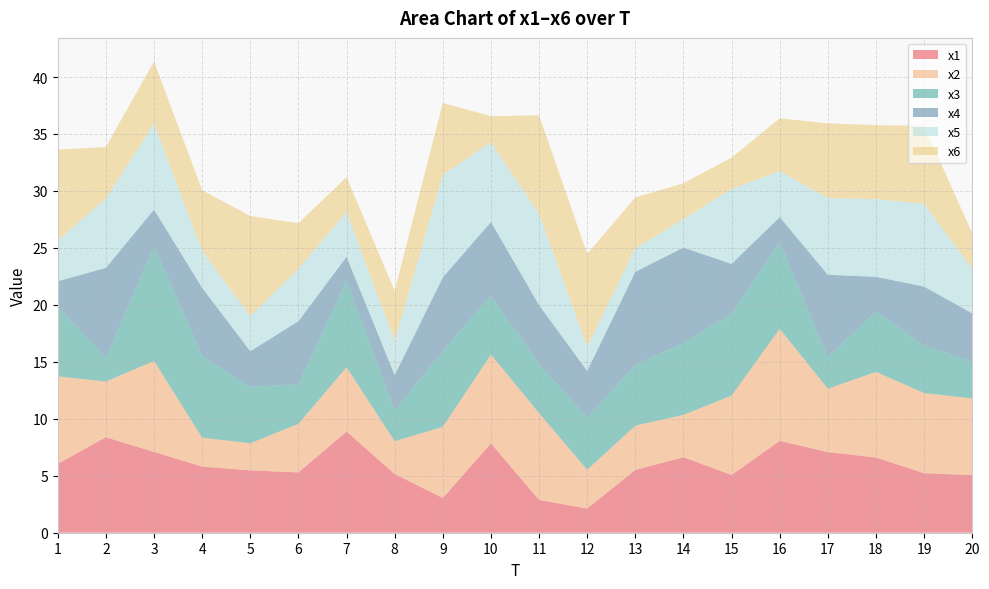

Reading left to right, list all the values displayed in this chart.

x1: 1=6.0	2=8.4	3=7.1	4=5.8	5=5.5	6=5.3	7=8.9	8=5.2	9=3.0	10=7.8	11=2.9	12=2.1	13=5.5	14=6.6	15=5.1	16=8.1	17=7.1	18=6.6	19=5.2	20=5.1
x2: 1=7.7	2=4.9	3=8.0	4=2.5	5=2.4	6=4.3	7=5.6	8=2.9	9=6.2	10=7.8	11=7.6	12=3.4	13=3.9	14=3.7	15=7.0	16=9.8	17=5.6	18=7.5	19=7.0	20=6.7
x3: 1=6.1	2=2.1	3=10.0	4=7.2	5=5.0	6=3.5	7=7.6	8=2.7	9=6.6	10=5.2	11=4.3	12=4.6	13=5.3	14=6.3	15=7.2	16=7.6	17=2.8	18=5.3	19=4.2	20=3.3
x4: 1=2.2	2=7.9	3=3.2	4=6.0	5=3.1	6=5.5	7=2.1	8=3.1	9=6.5	10=6.5	11=5.2	12=4.1	13=8.2	14=8.4	15=4.4	16=2.2	17=7.3	18=3.0	19=5.2	20=4.2
x5: 1=3.6	2=6.1	3=7.6	4=3.3	5=3.1	6=4.6	7=3.9	8=3.0	9=9.0	10=7.0	11=8.0	12=2.2	13=2.1	14=2.5	15=6.6	16=4.0	17=6.7	18=6.8	19=7.3	20=3.9
x6: 1=8.0	2=4.5	3=5.4	4=5.3	5=8.8	6=4.0	7=3.1	8=4.4	9=6.3	10=2.3	11=8.6	12=8.1	13=4.5	14=3.1	15=2.7	16=4.6	17=6.6	18=6.5	19=6.9	20=3.1